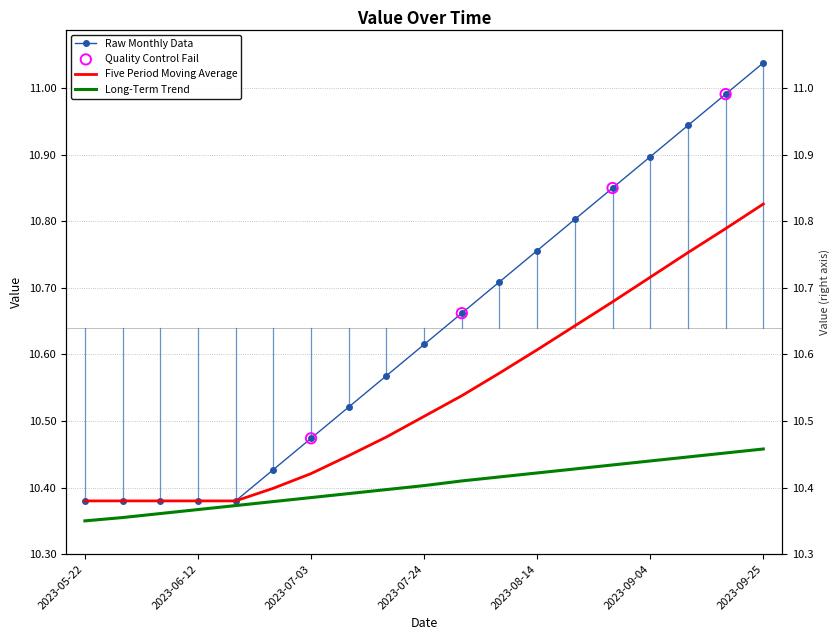

What is the change in value from 2023-06-12 to 2023-08-28?

+0.5